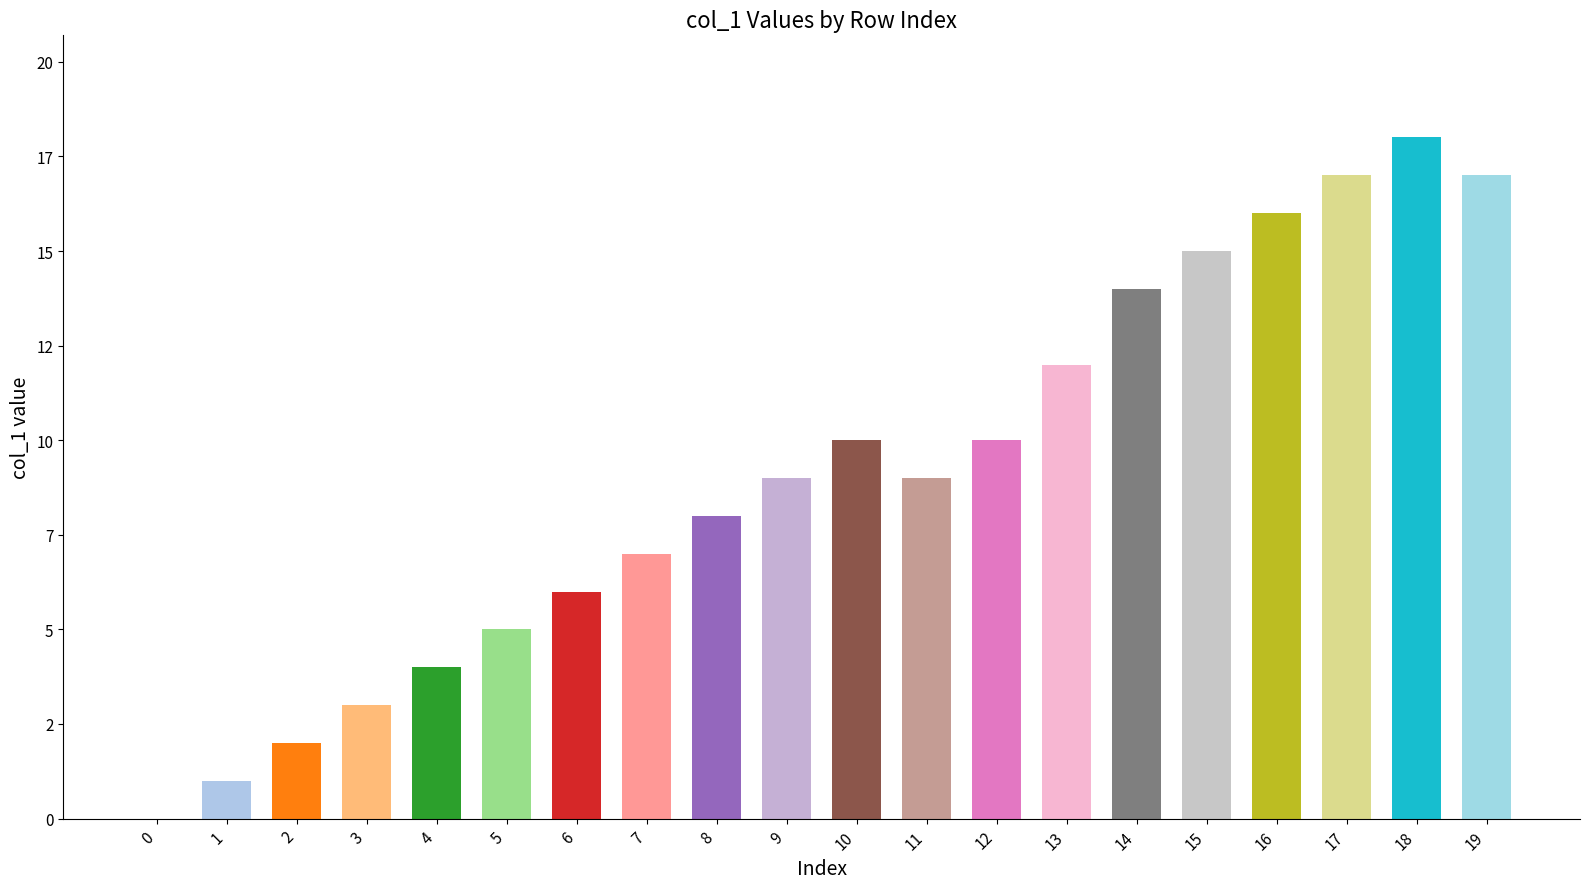

Are the bars horizontal?

No